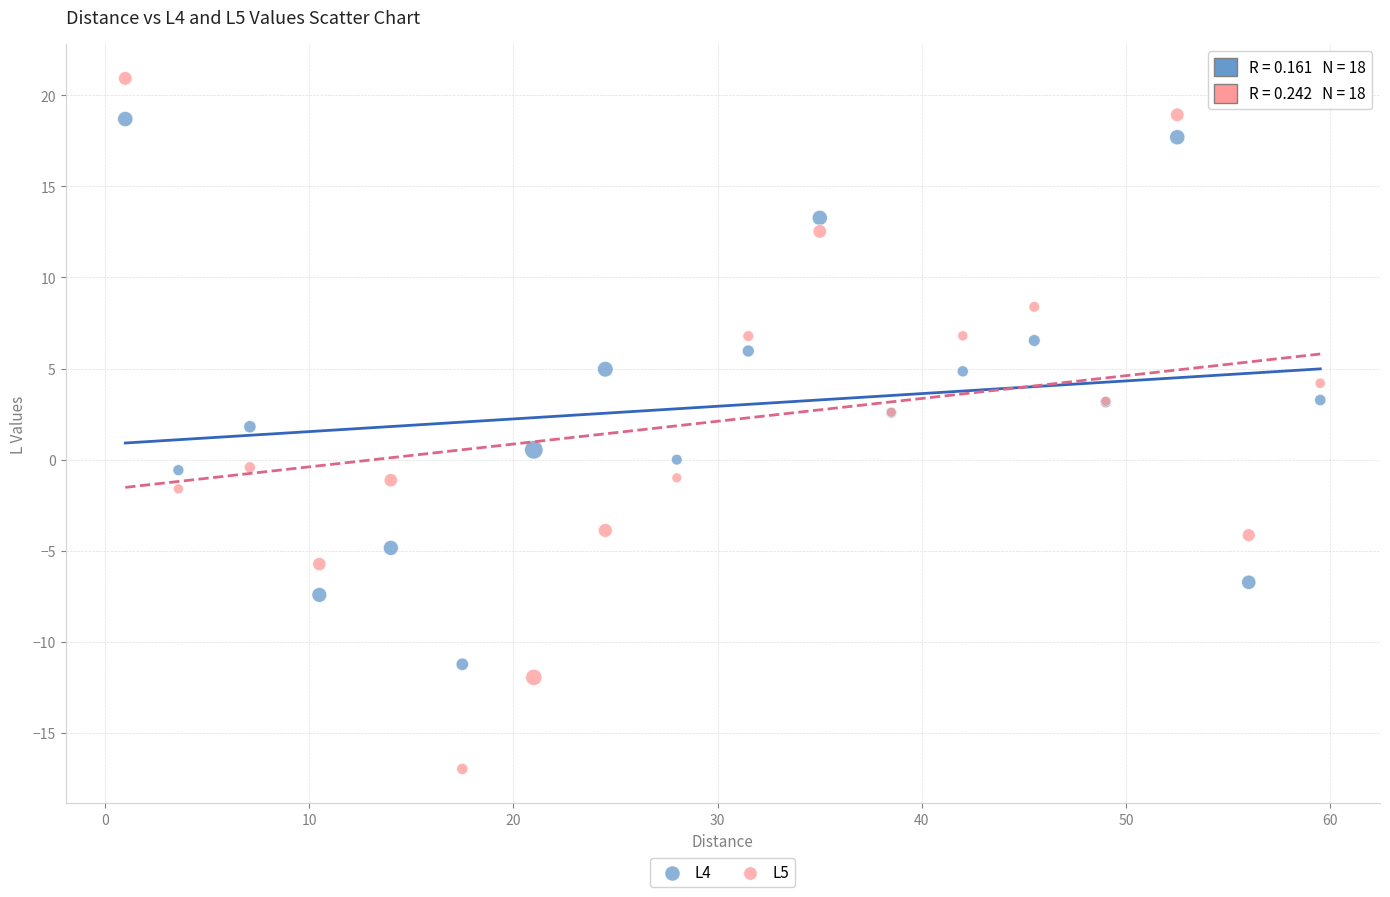

Which series reaches the maximum Y coordinate?

L5